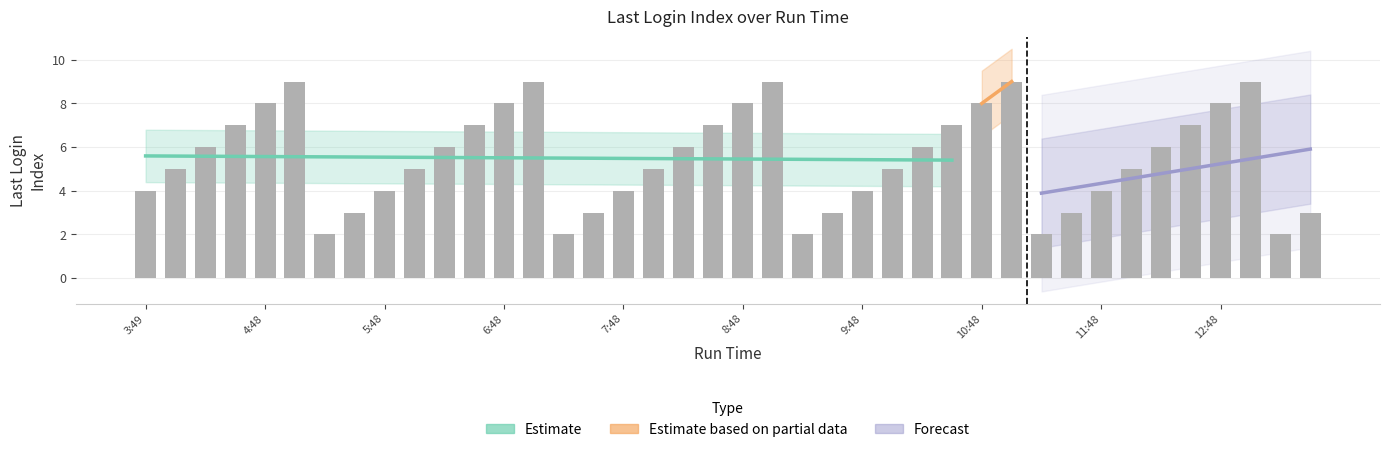

List the labels in order of value, largest first.

5:03, 7:03, 9:03, 11:03, 13:03, 4:48, 6:48, 8:48, 10:48, 12:48, 4:33, 6:33, 8:33, 10:33, 12:33, 4:18, 6:18, 8:18, 10:19, 12:18, 4:03, 6:03, 8:03, 10:03, 12:03, 3:49, 5:48, 7:48, 9:48, 11:48, 5:33, 7:33, 9:33, 11:33, 13:33, 5:18, 7:18, 9:18, 11:18, 13:18